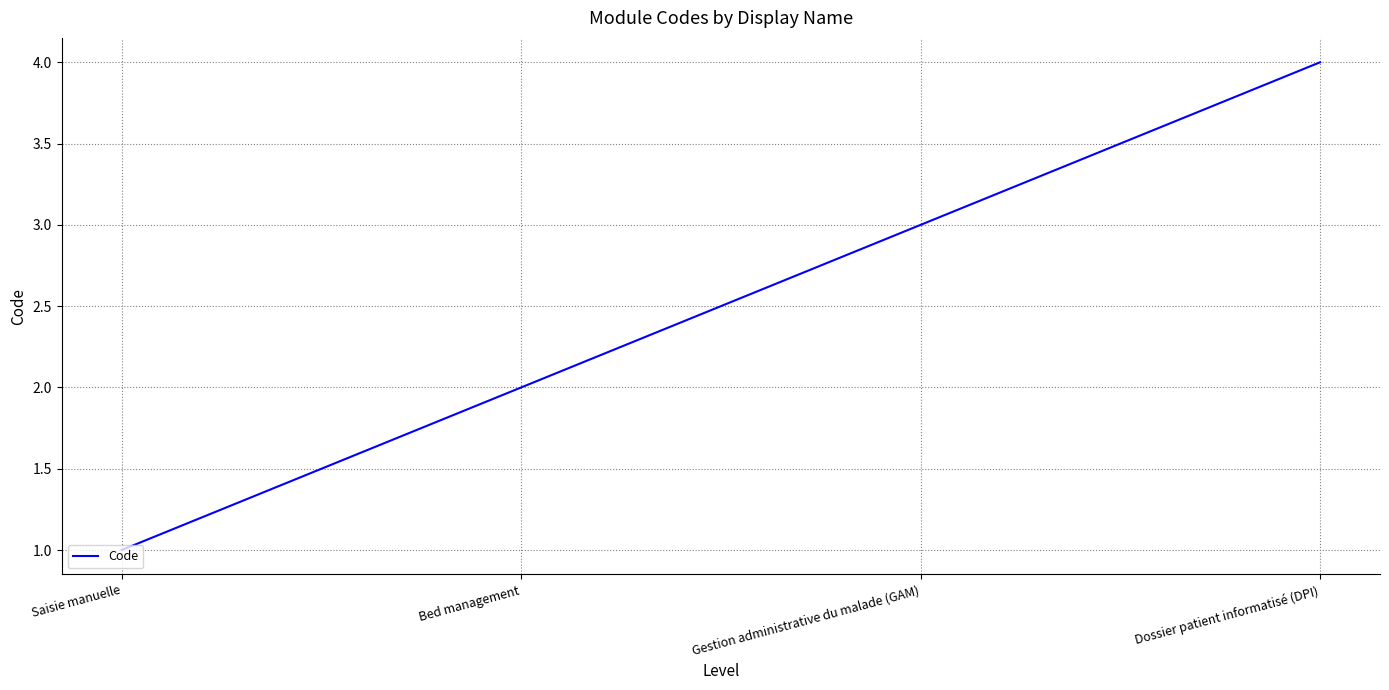

Rank the categories by value from lowest to highest.

Saisie manuelle, Bed management, Gestion administrative du malade (GAM), Dossier patient informatisé (DPI)